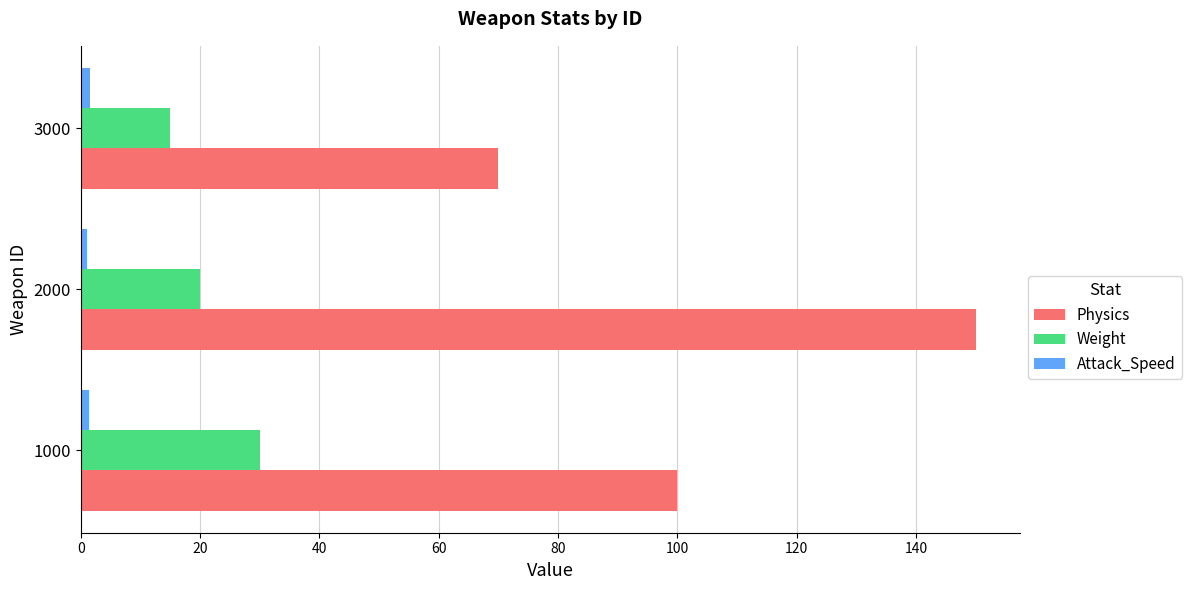

Is it true that Physics equals 100.0 at 1000?

True